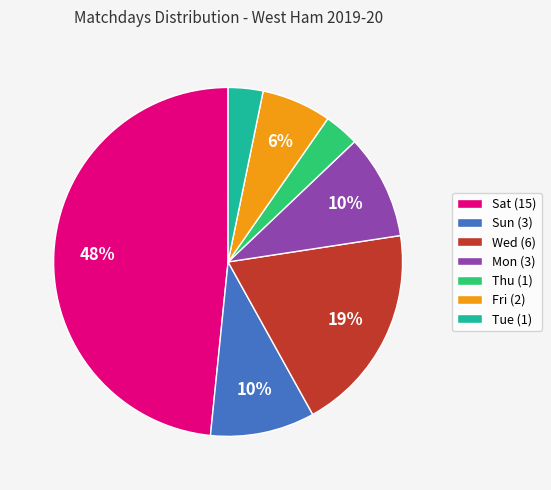

Is there any slice that represents more than half of the pie?

No